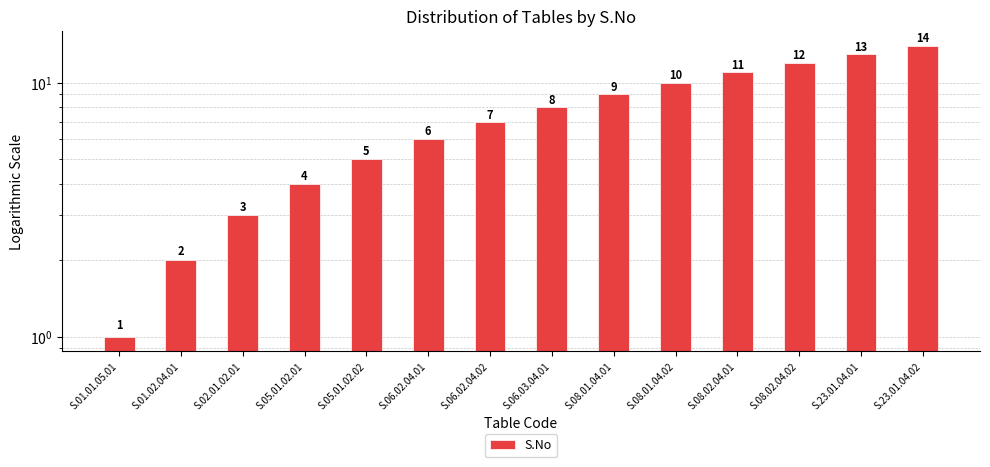

The value at S.01.01.05.01 is 2. True or false?

False